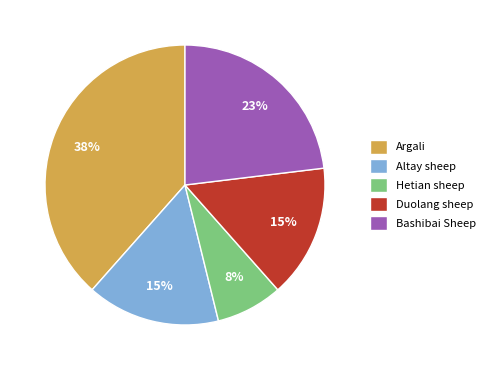

What is the largest slice in the pie chart?

Argali